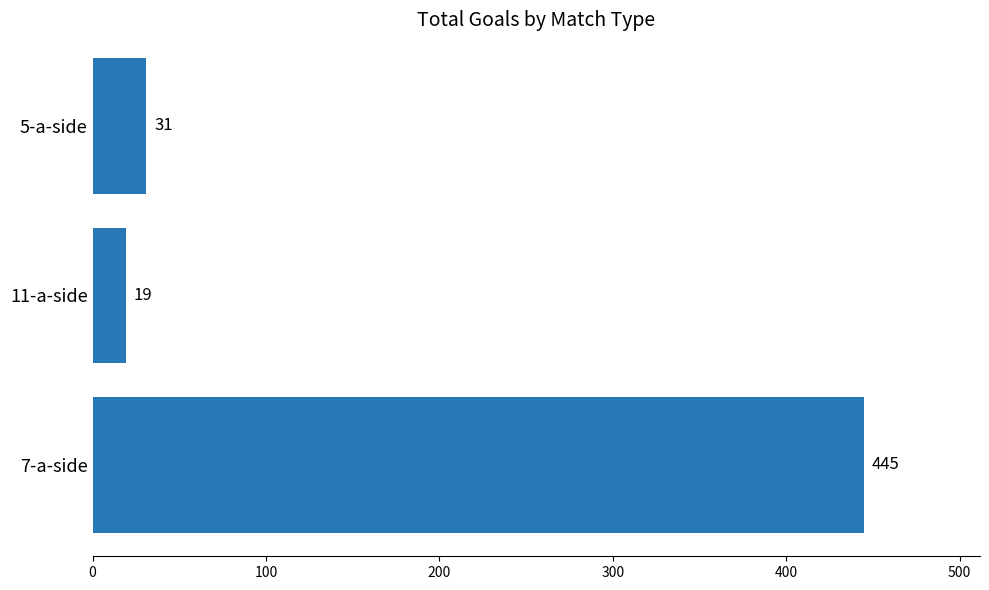

How many bars are there in total?

3